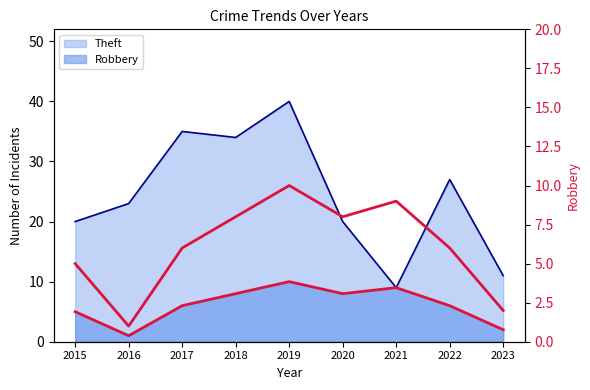

Is it true that the value at 2019 is 15?

False